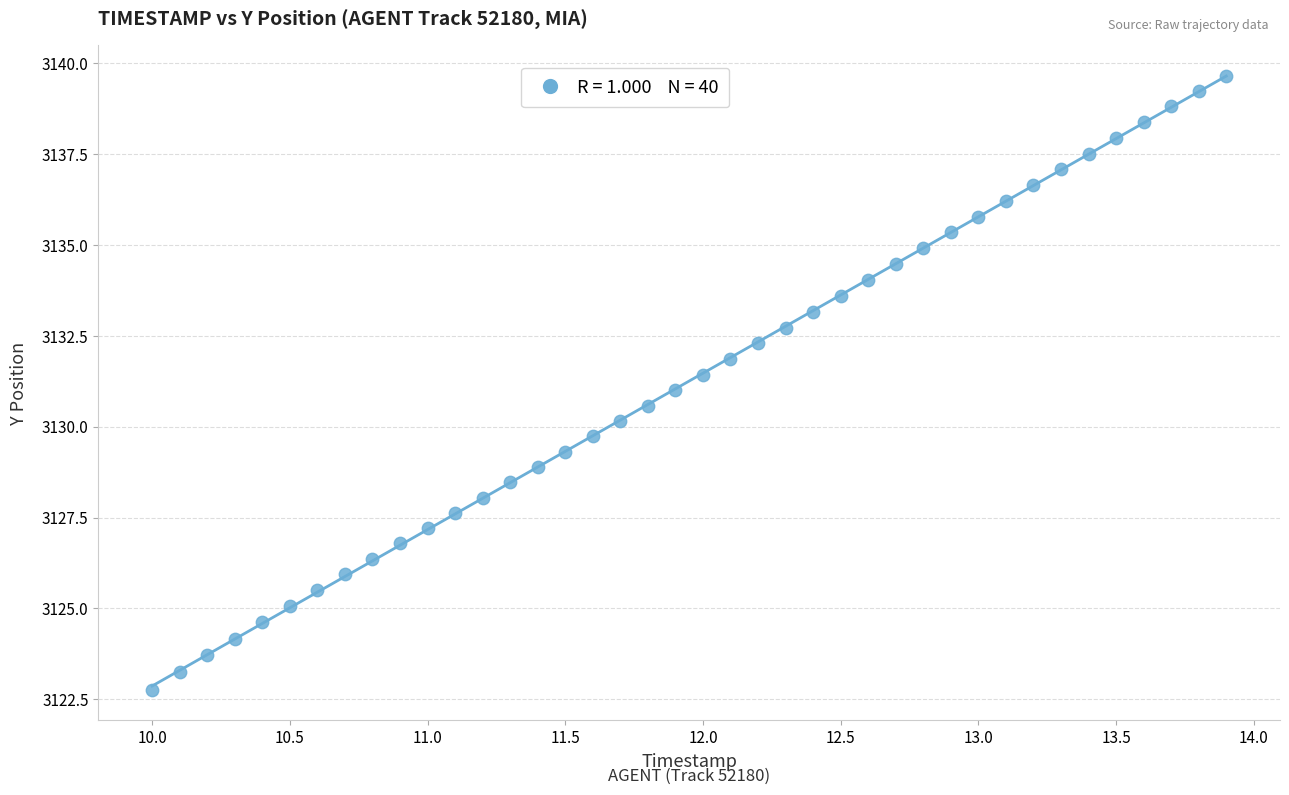

What is the range of Y values (max minus min)?

16.9